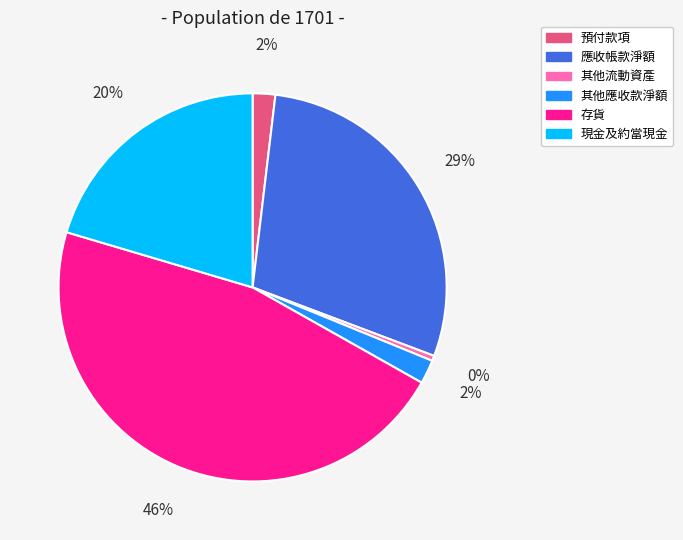

The 存貨 slice represents 55% of the pie. True or false?

False